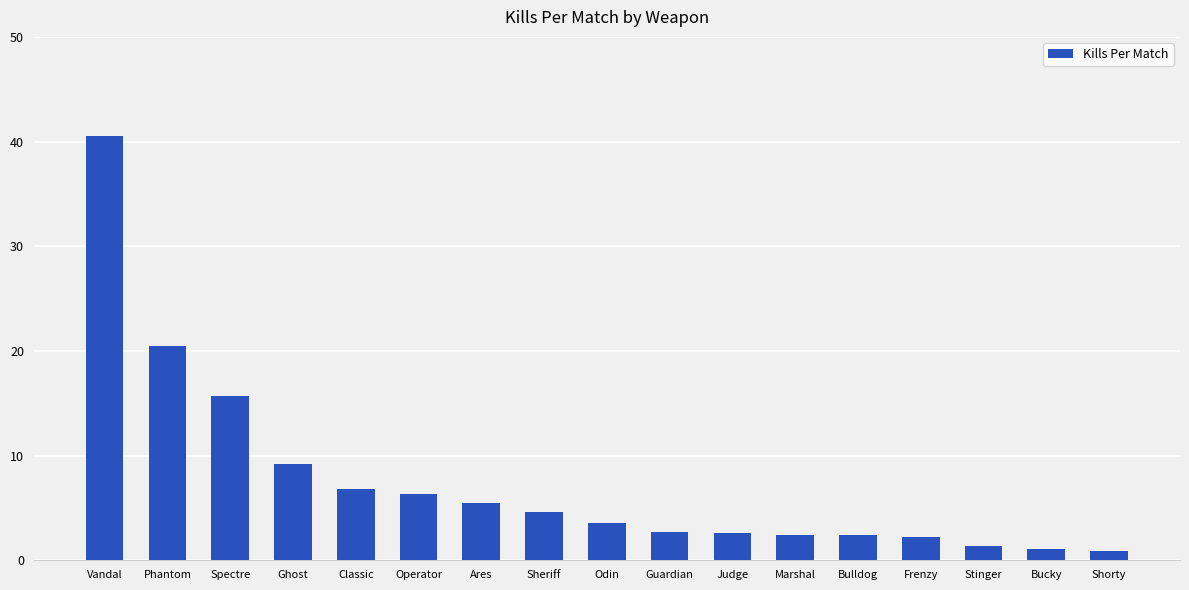

How many data points are less than 3?

8